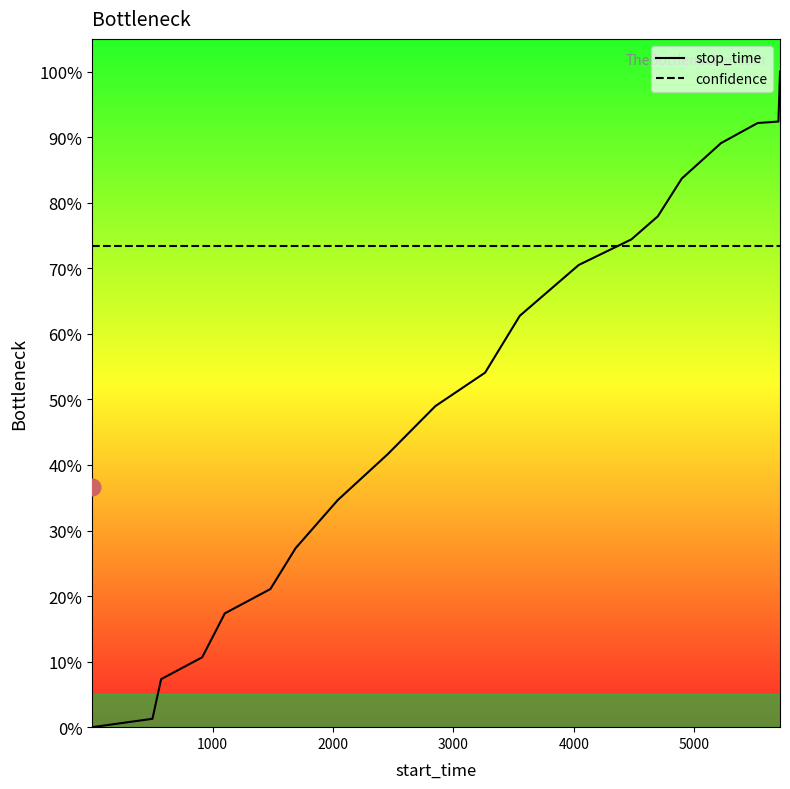

True or false: confidence has a value of 124.9 at 17.

False